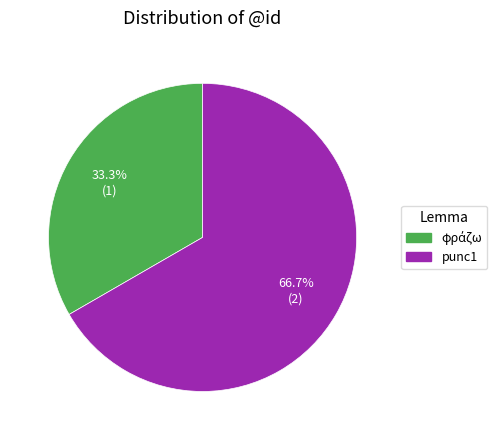

To the nearest percent, what is the difference between the largest and smallest slice percentages?

33%